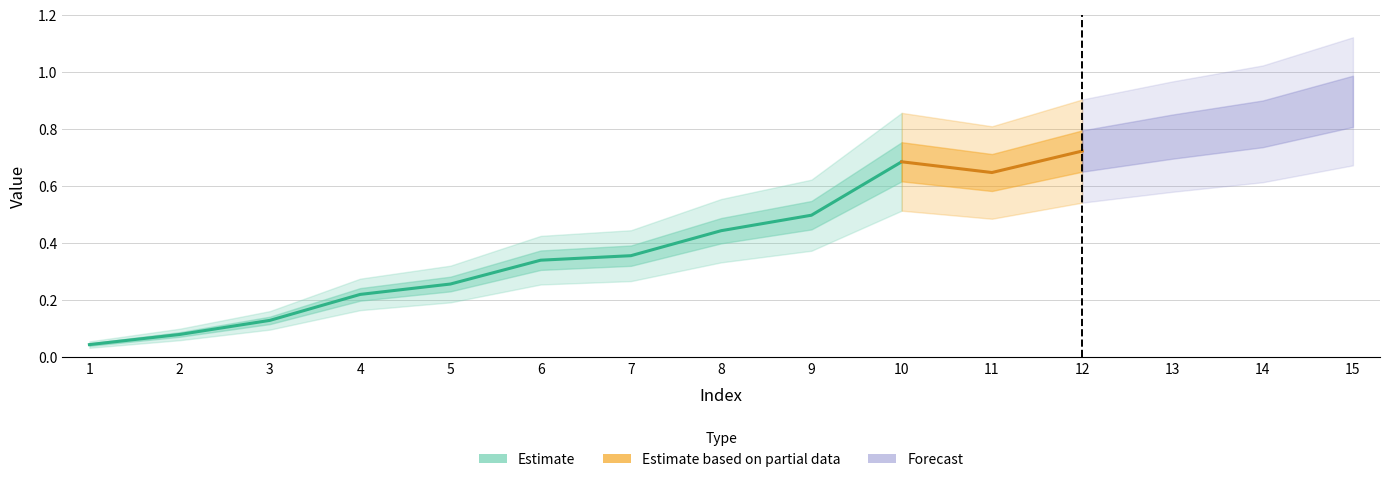

What is the difference between the maximum and minimum values?

0.9